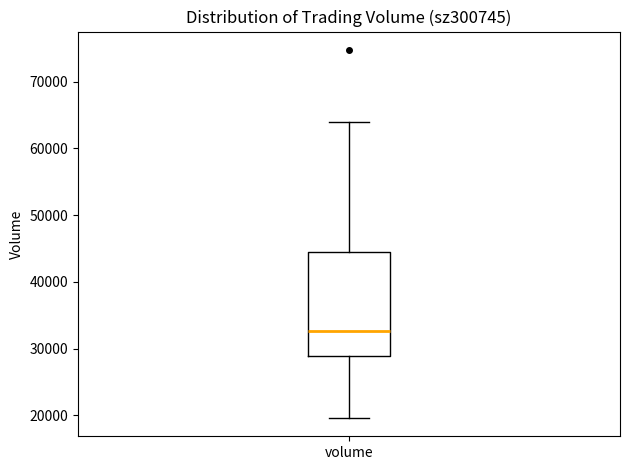

Read this box plot against the y-axis: the position of the median line, the range covered by the box, and the ends of both whiskers. The values are not printed on the chart, so give them approximately, as read against the axis.

median 33000, box 29000 to 45000, whiskers 20000 to 64000